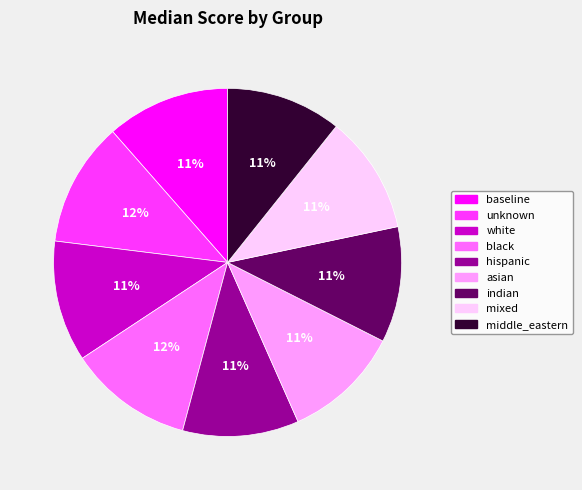

How many segments does this pie chart have?

9